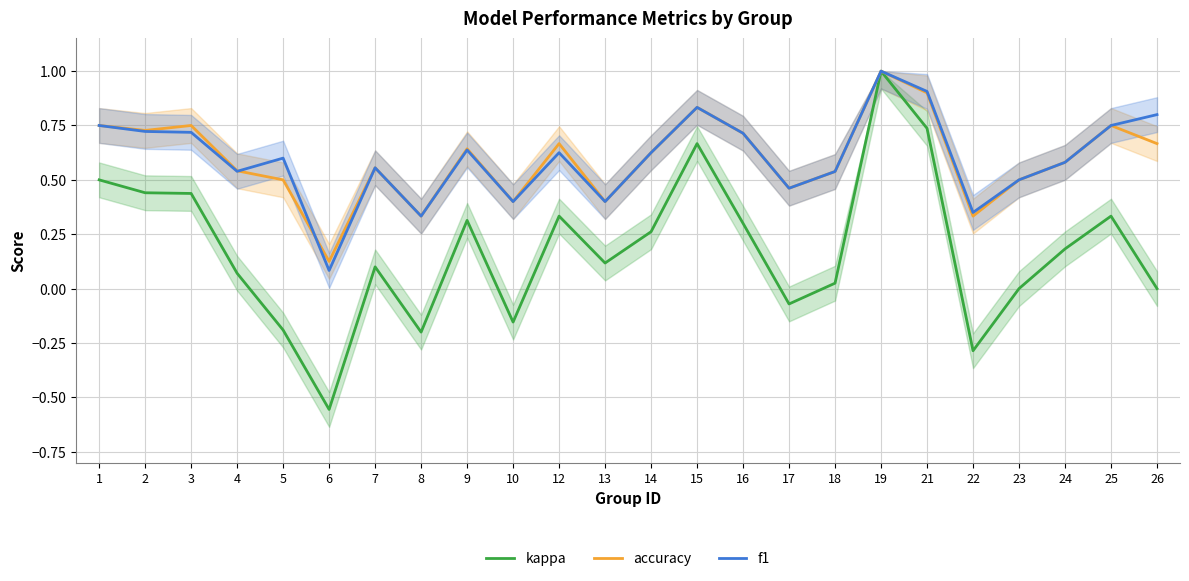

Reading left to right, what are all the values shown in this chart?

kappa: 1=0.5	2=0.4	3=0.4	4=0.1	5=-0.2	6=-0.6	7=0.1	8=-0.2	9=0.3	10=-0.2	12=0.3	13=0.1	14=0.3	15=0.7	16=0.3	17=-0.1	18=0.0	19=1.0	21=0.7	22=-0.3	23=0.0	24=0.2	25=0.3	26=0.0
accuracy: 1=0.8	2=0.7	3=0.8	4=0.5	5=0.5	6=0.1	7=0.6	8=0.3	9=0.6	10=0.4	12=0.7	13=0.4	14=0.6	15=0.8	16=0.7	17=0.5	18=0.5	19=1.0	21=0.9	22=0.3	23=0.5	24=0.6	25=0.8	26=0.7
f1: 1=0.8	2=0.7	3=0.7	4=0.5	5=0.6	6=0.1	7=0.6	8=0.3	9=0.6	10=0.4	12=0.6	13=0.4	14=0.6	15=0.8	16=0.7	17=0.5	18=0.5	19=1.0	21=0.9	22=0.4	23=0.5	24=0.6	25=0.8	26=0.8